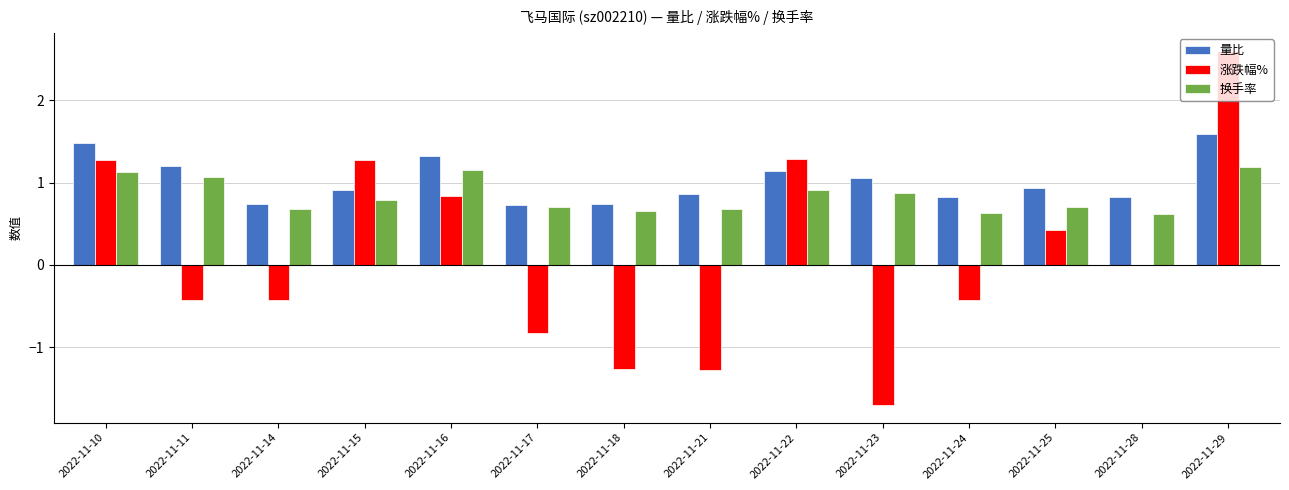

Are the bars horizontal?

No